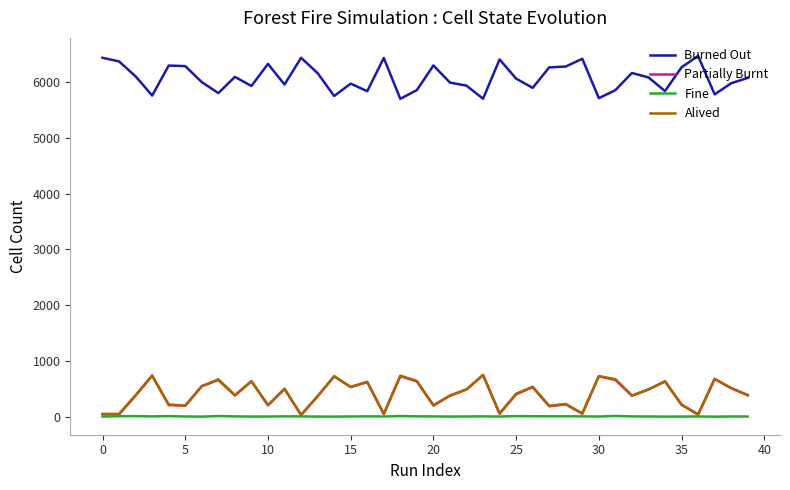

How many distinct data groups are displayed?

4